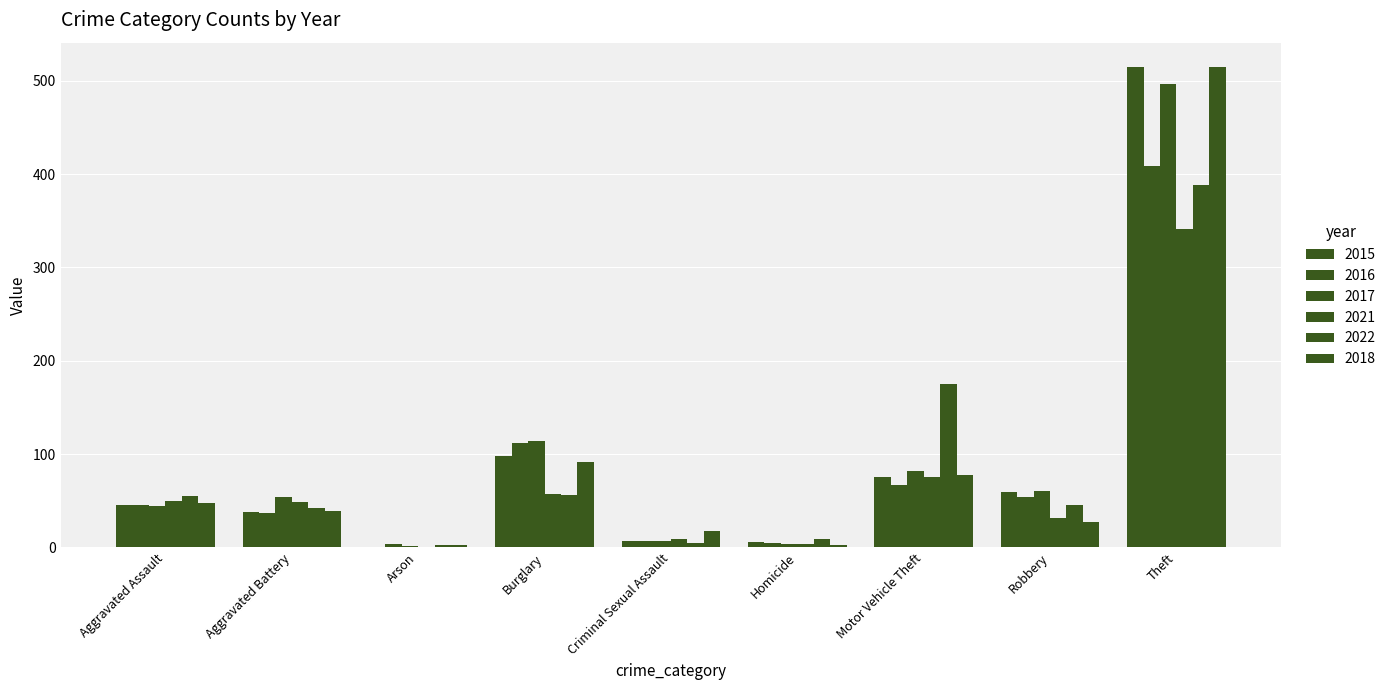

Does the chart contain stacked bars?

No